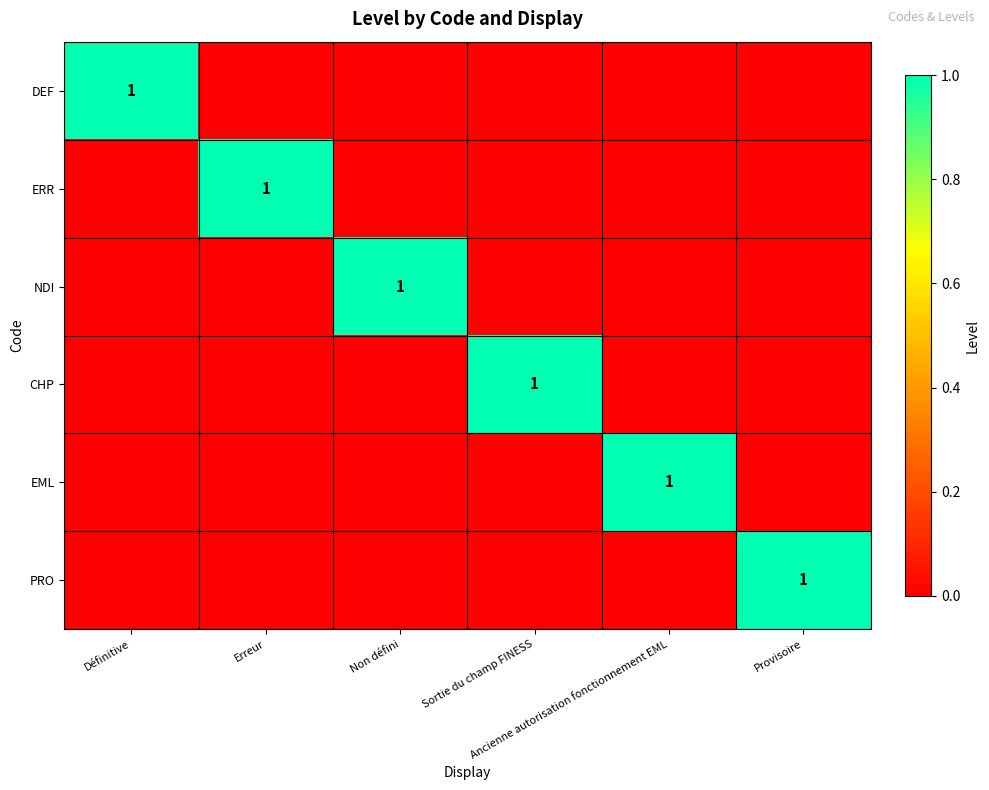

How many data points in ERR are above 0?

1